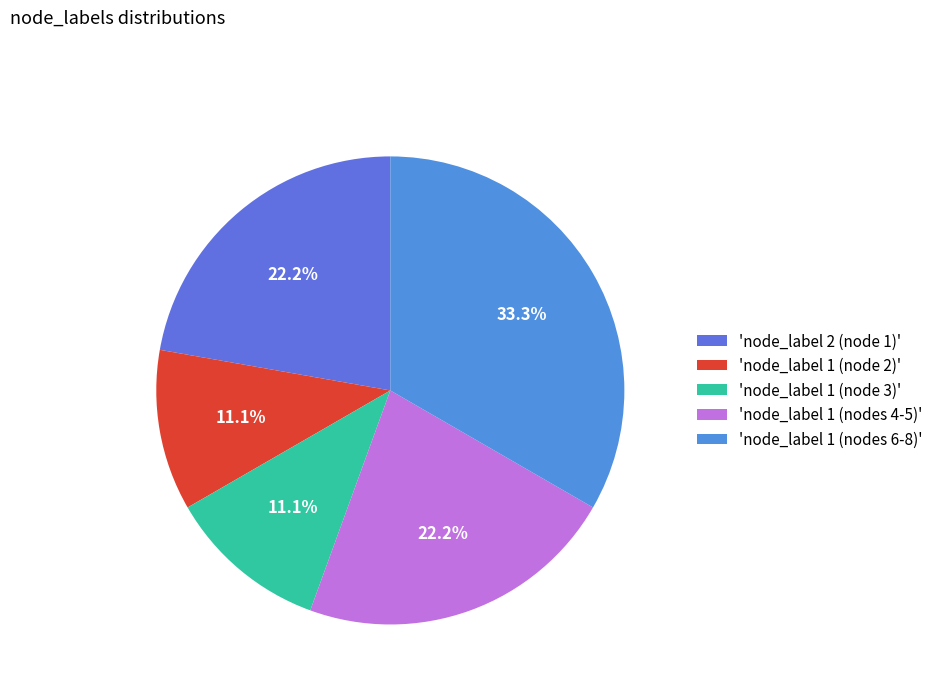

What is the smallest slice in the pie chart?

node_index 2